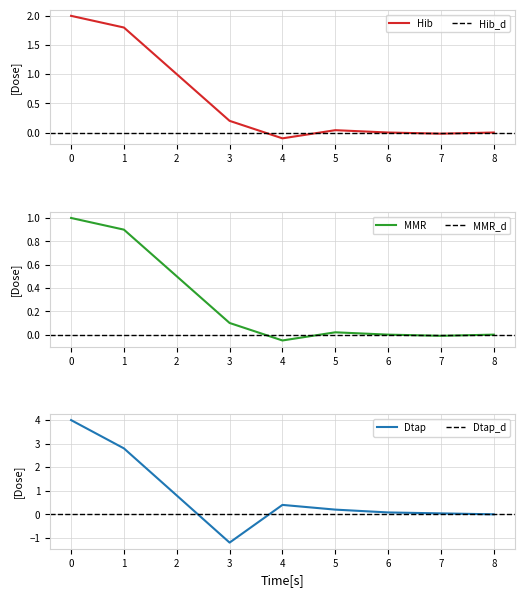

What is the highest value of the Hib series?

2.0